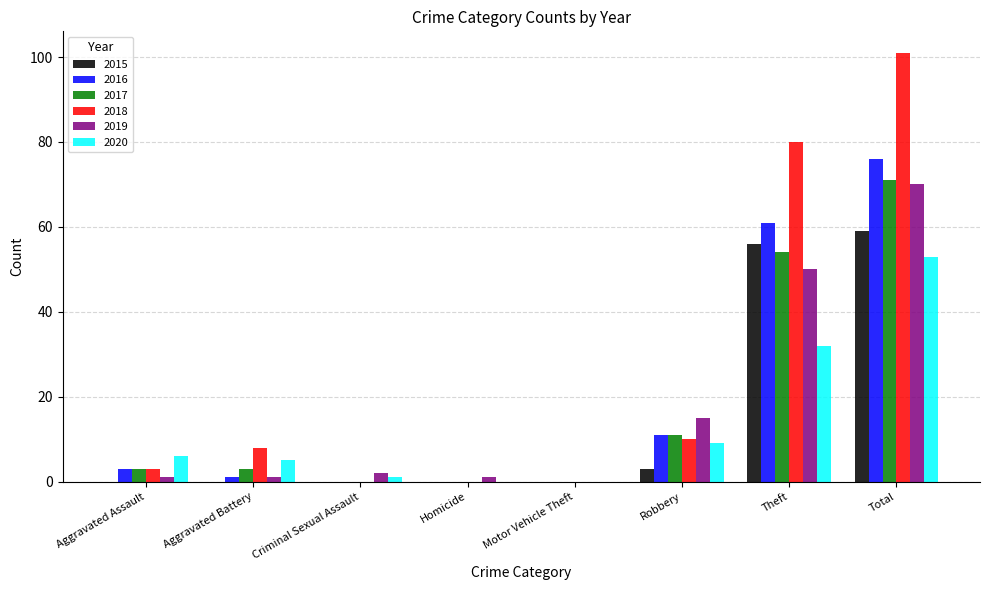

Count the number of categories in the chart.

8